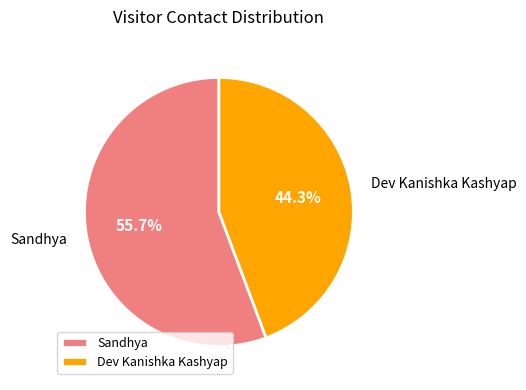

Is it true that Dev Kanishka Kashyap is 44% of the pie?

True